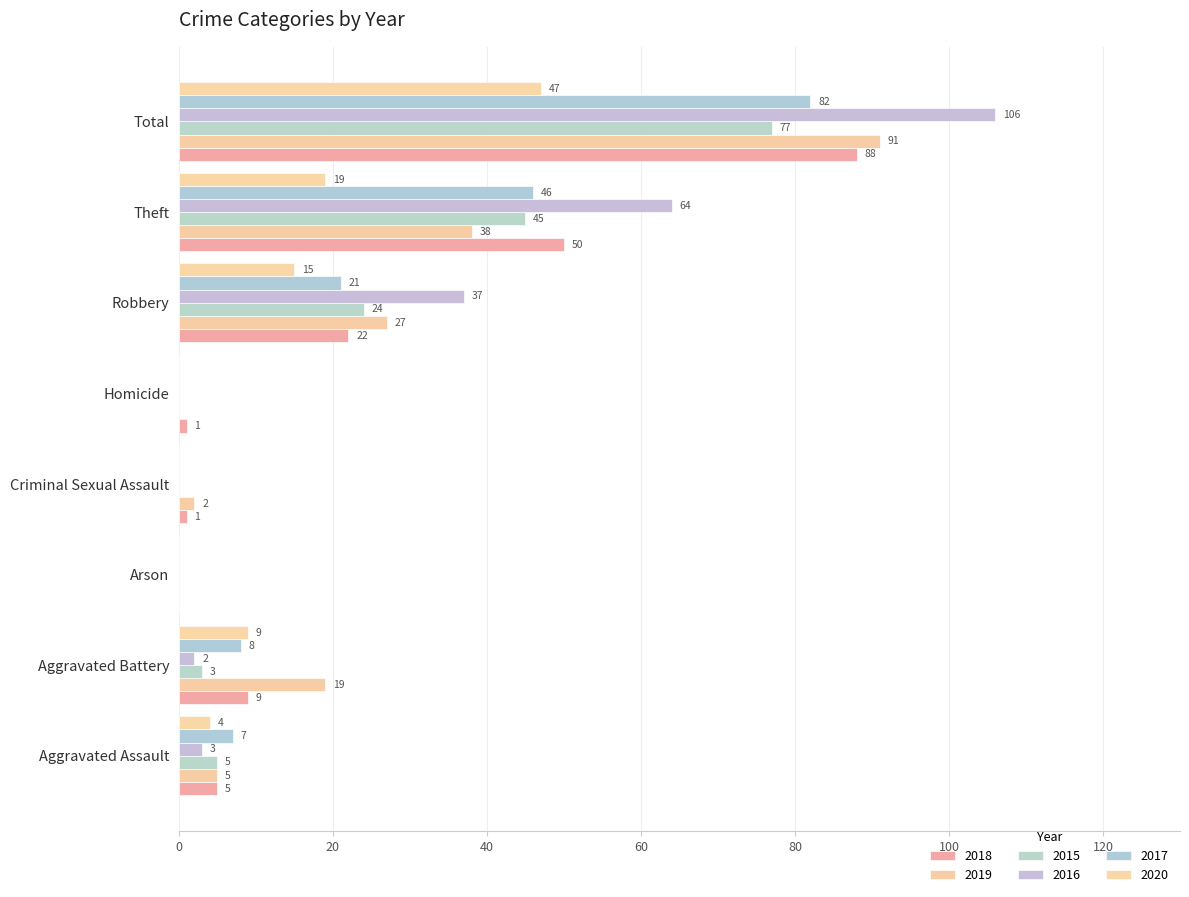

How many positive values does the 2018 series have?

7